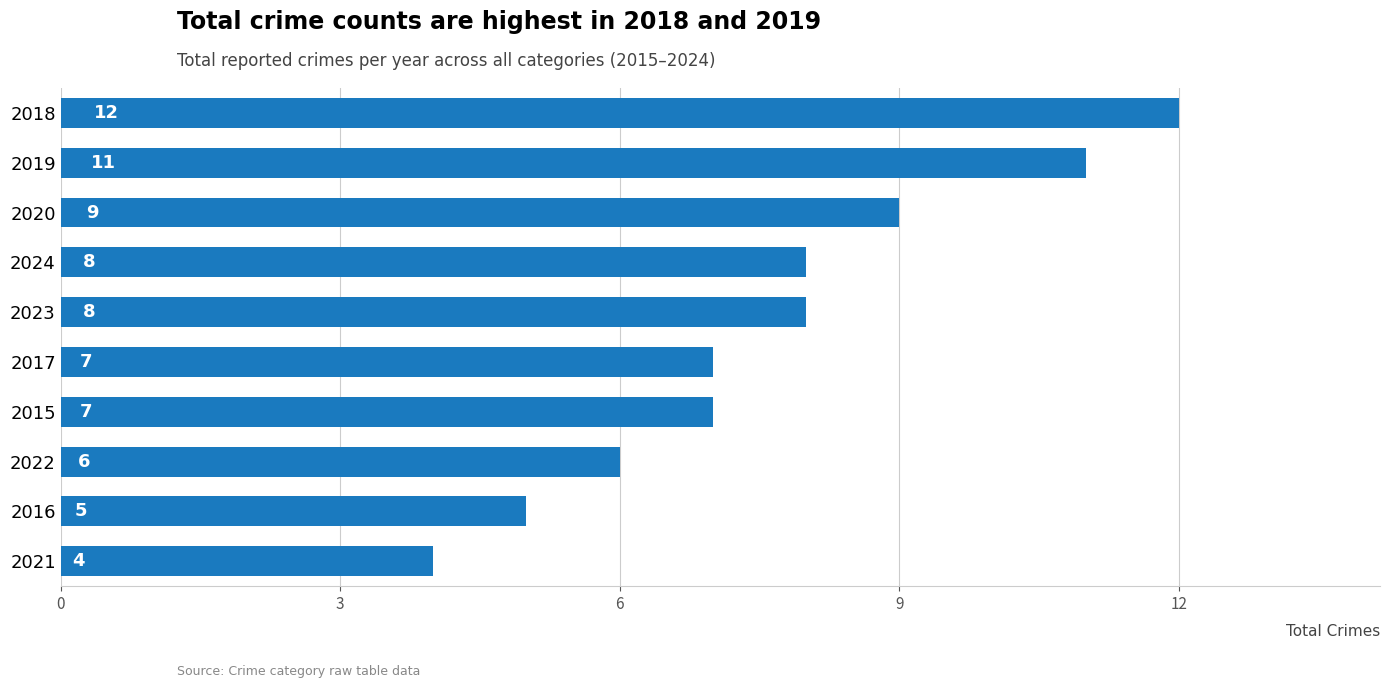

What is the change in value from 2015 to 2020?

+2